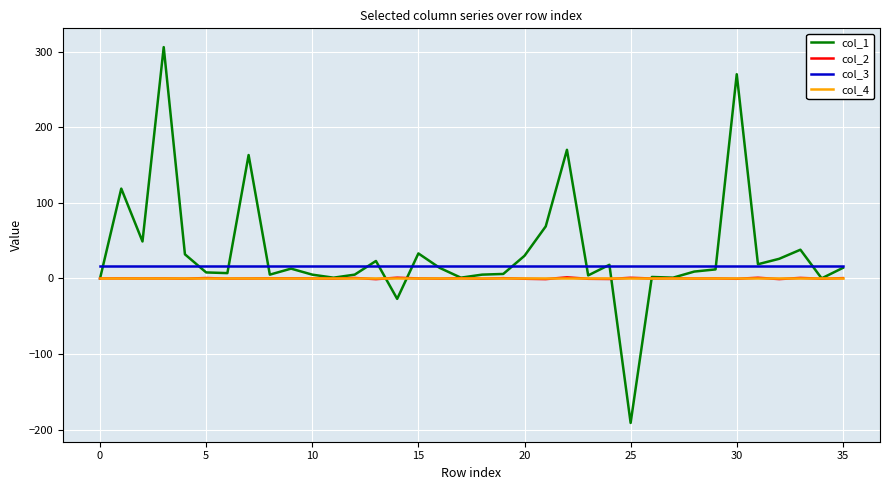

What is the average value of the col_1 series?

35.0